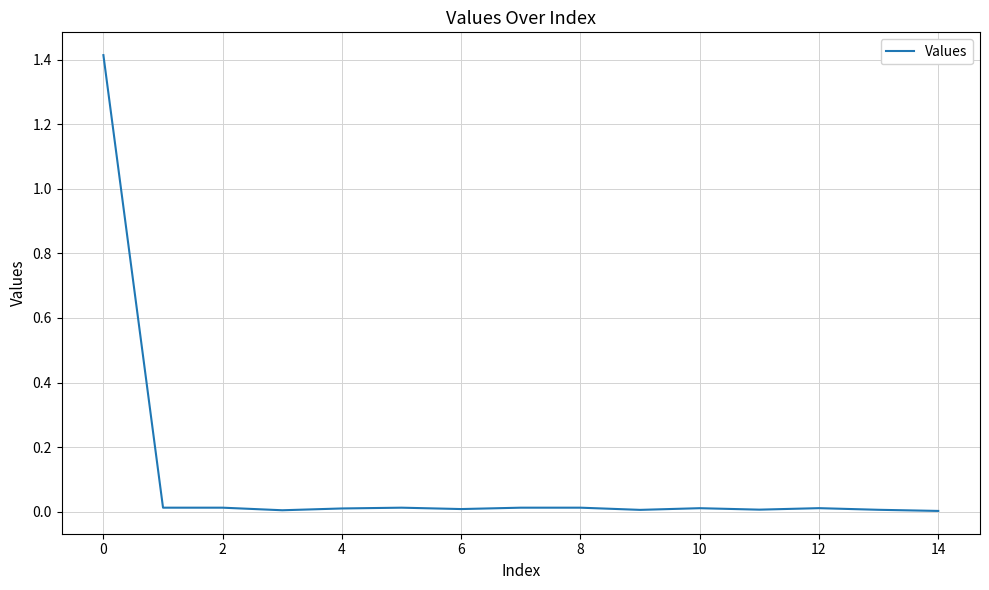

What is the maximum value shown in the chart?

1.4